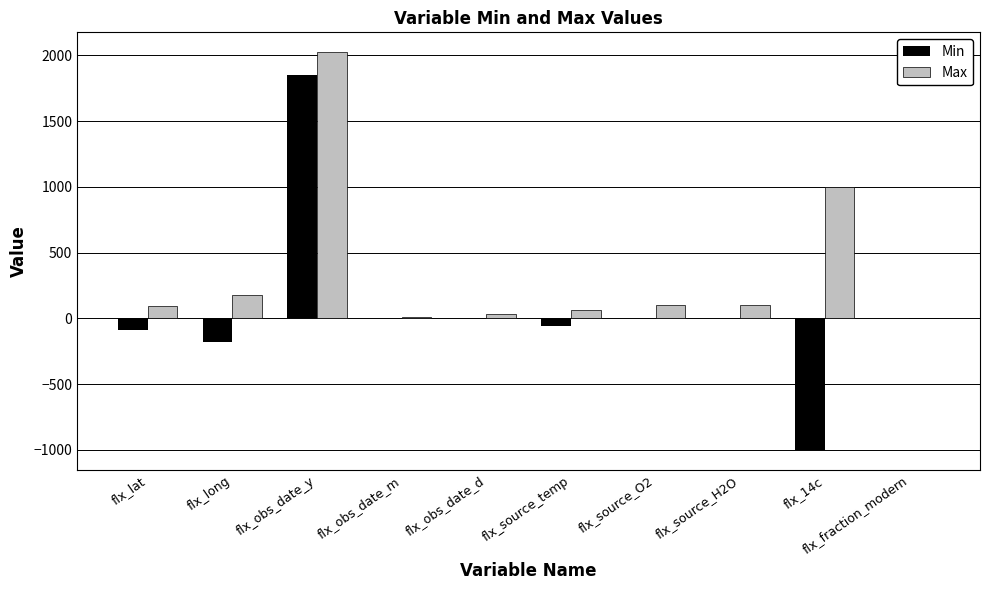

What is the sum of all Max values?

3599.8